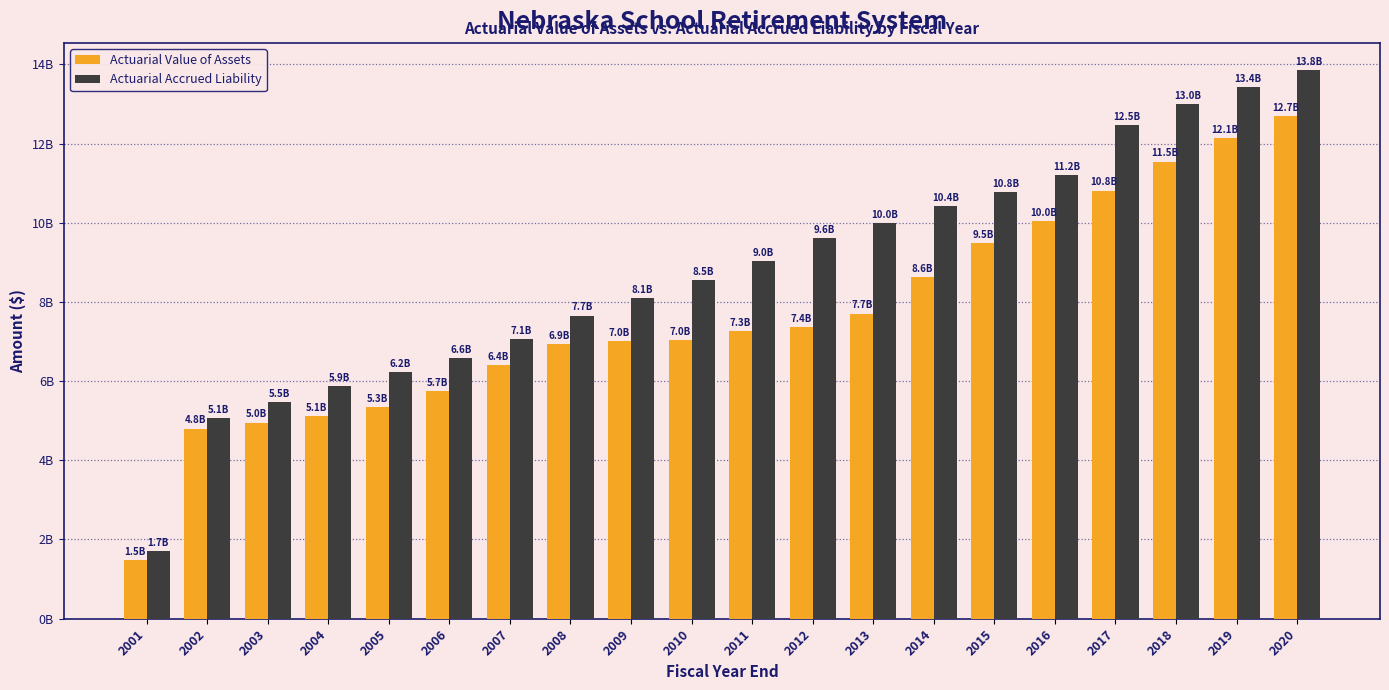

What are all the series names shown in the legend?

Actuarial Value of Assets, Actuarial Accrued Liability